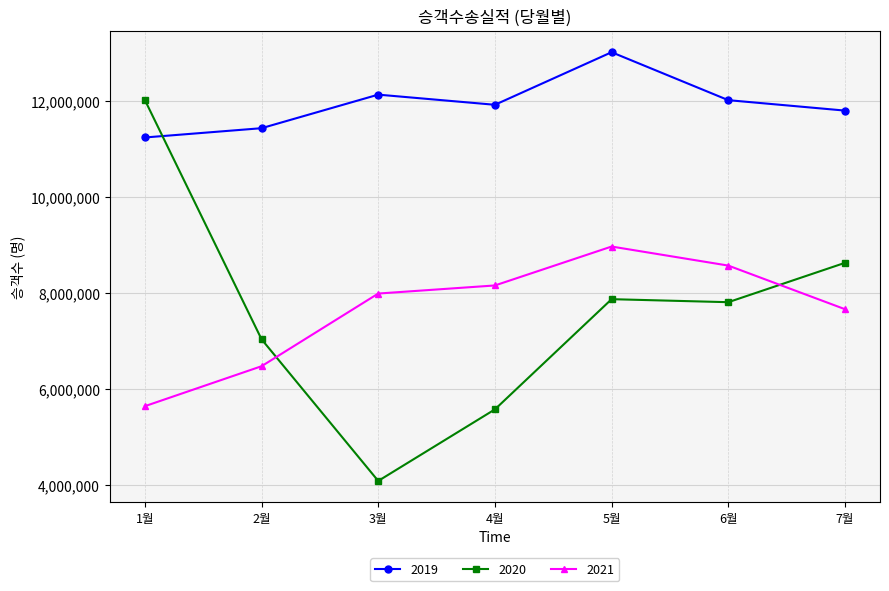

How many intersections are there between 2020 and 2019?

1